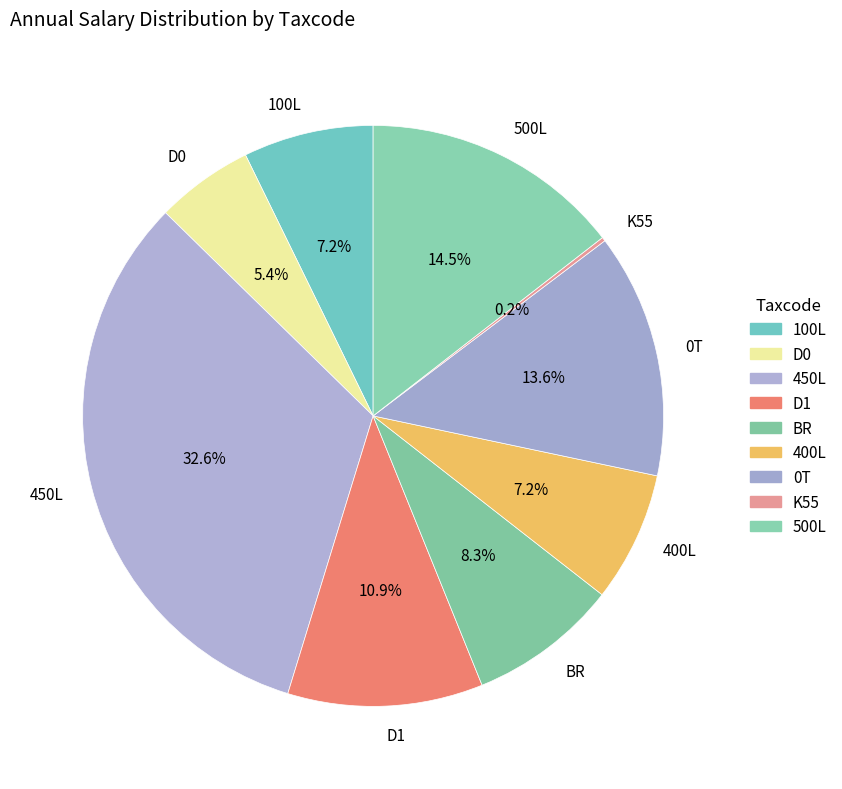

To the nearest percent, what is the combined percentage of 400L and 100L?

14%